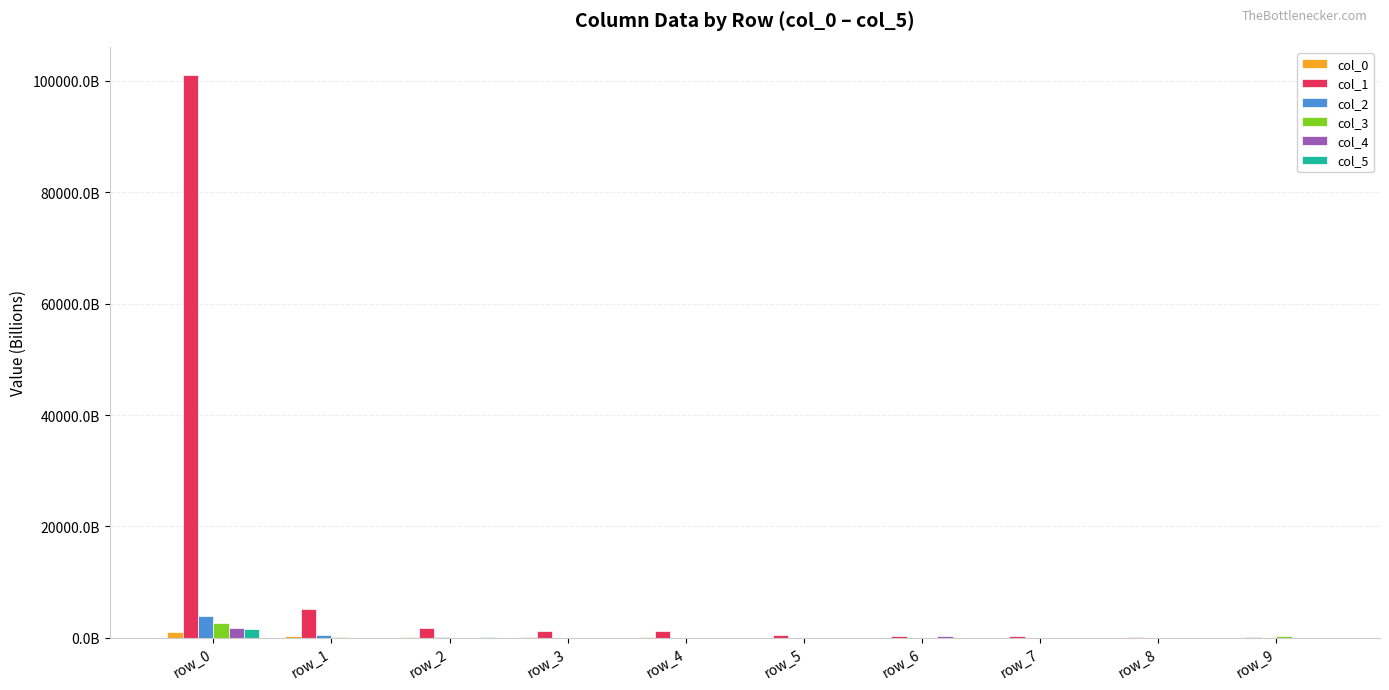

What is the difference between the second highest and minimum values in the col_4 series?

251169687193